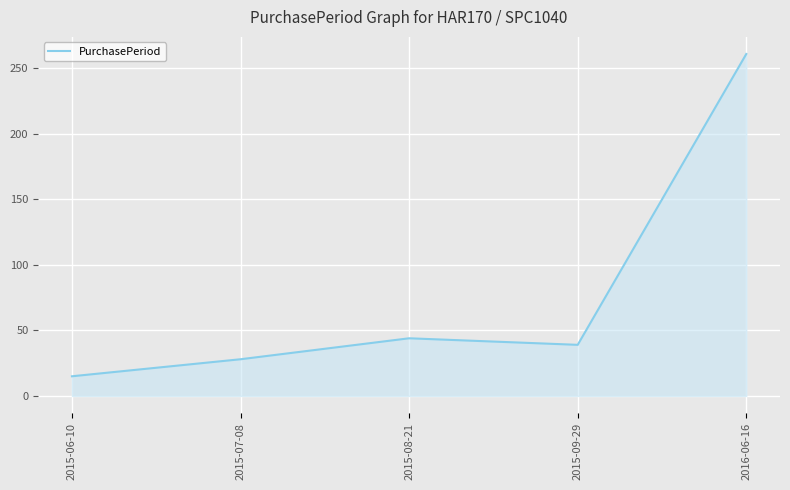

Reading left to right, list all the values displayed in this chart.

15	28	44	39	261